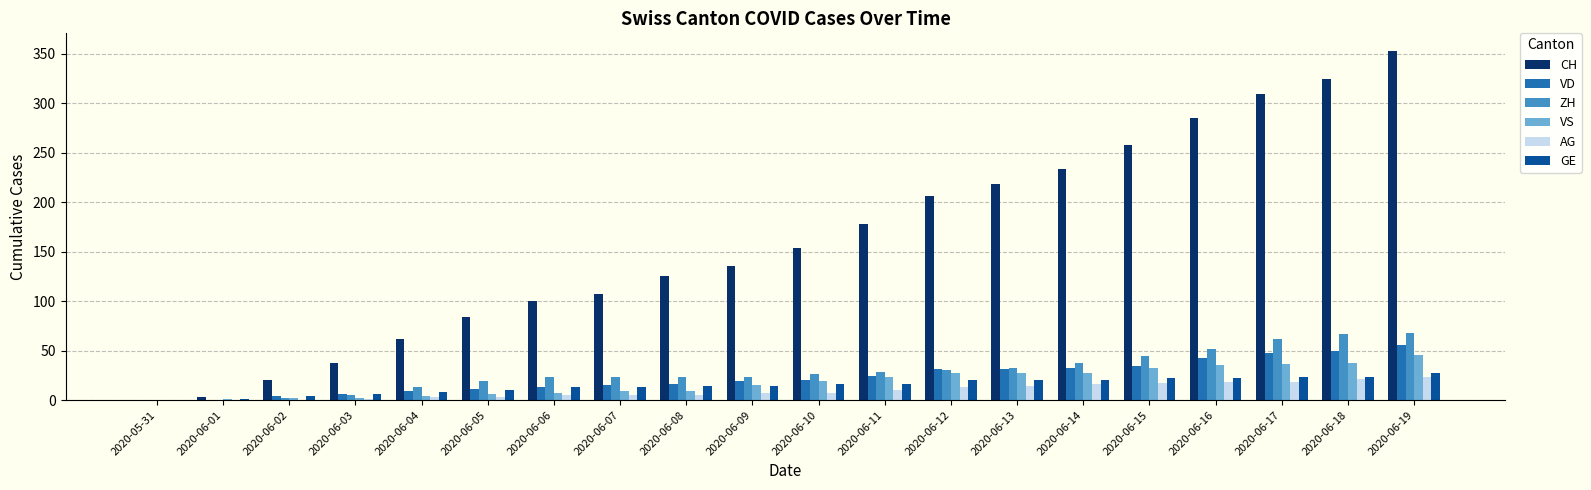

What is the maximum value for AG?

23